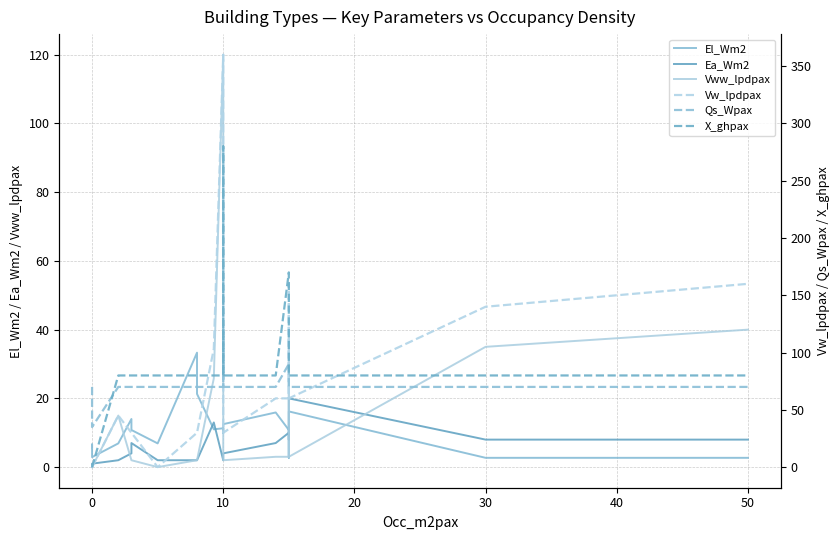

Does the chart have visible grid lines?

Yes